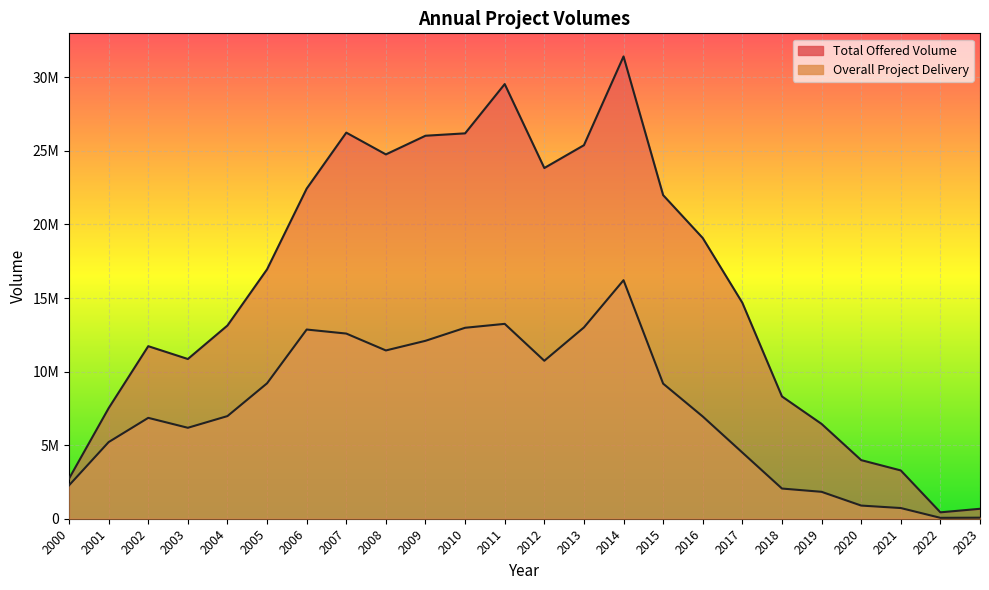

How many lines are shown in the chart?

2